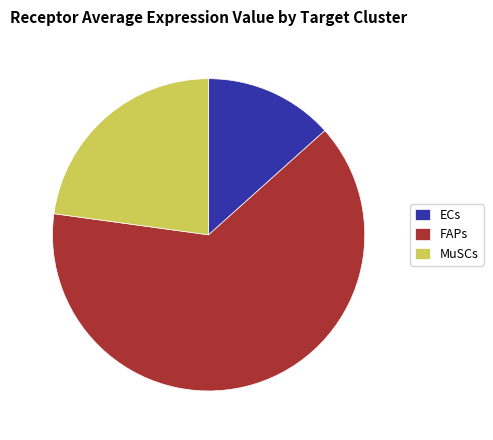

Does any single category account for the majority?

Yes